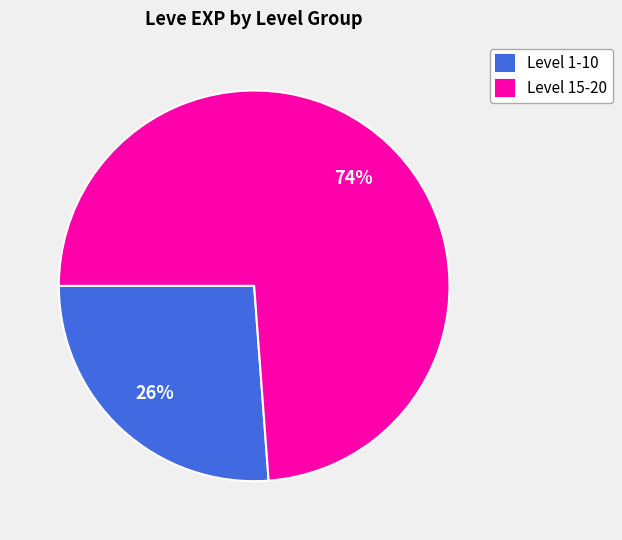

Between Level 15-20 and Level 1-10, which is larger?

Level 15-20